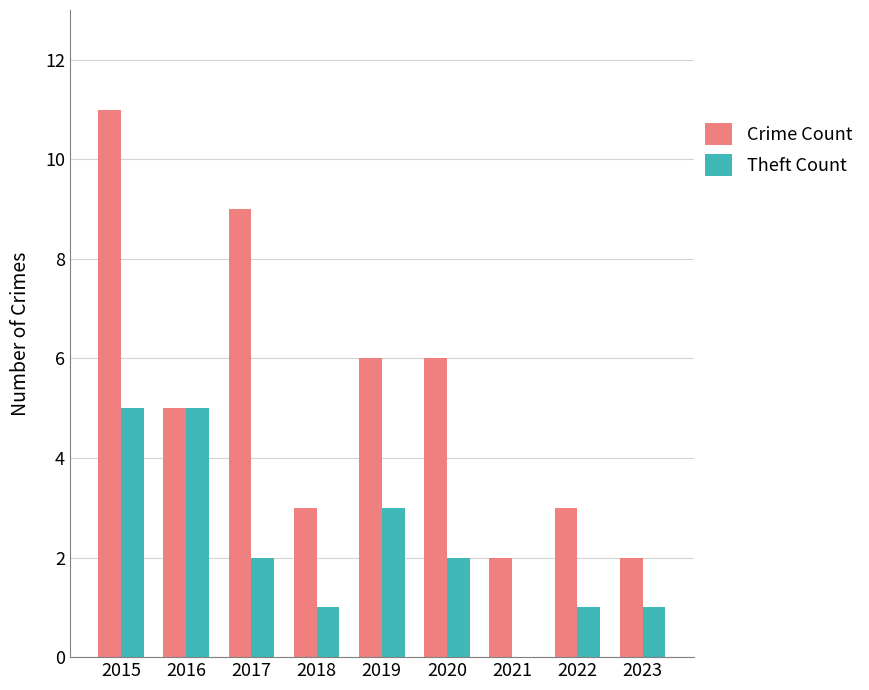

Reading left to right, extract all data points from this chart.

Crime Count: 2015=11	2016=5	2017=9	2018=3	2019=6	2020=6	2021=2	2022=3	2023=2
Theft Count: 2015=5	2016=5	2017=2	2018=1	2019=3	2020=2	2021=0	2022=1	2023=1